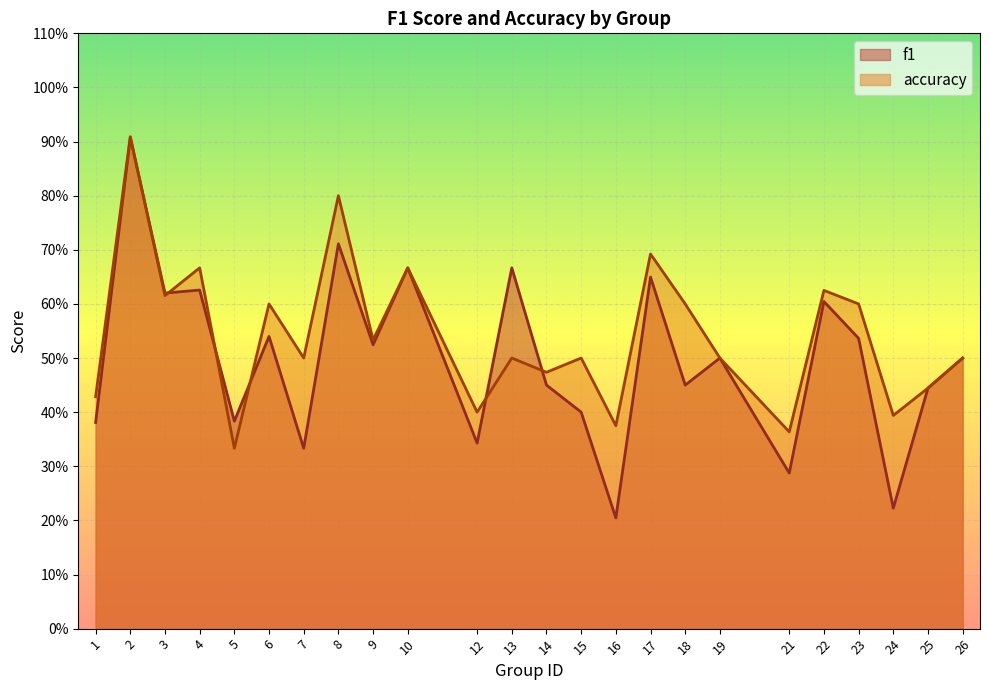

Is the value of f1 at 5 greater than the value of accuracy at 3?

No